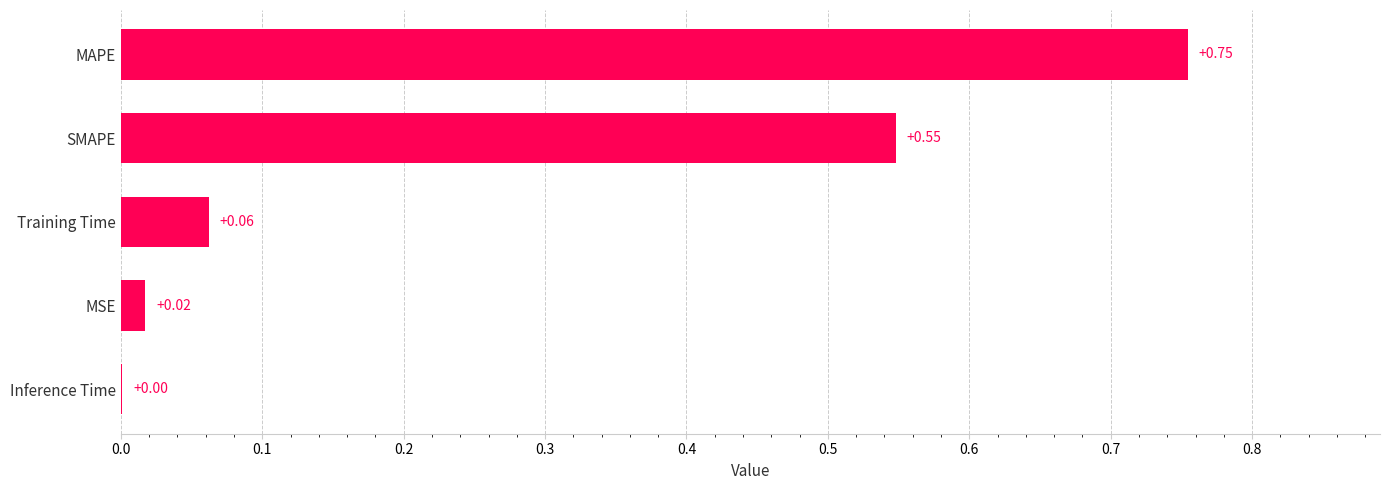

At which label is the value closest to 0?

Inference Time